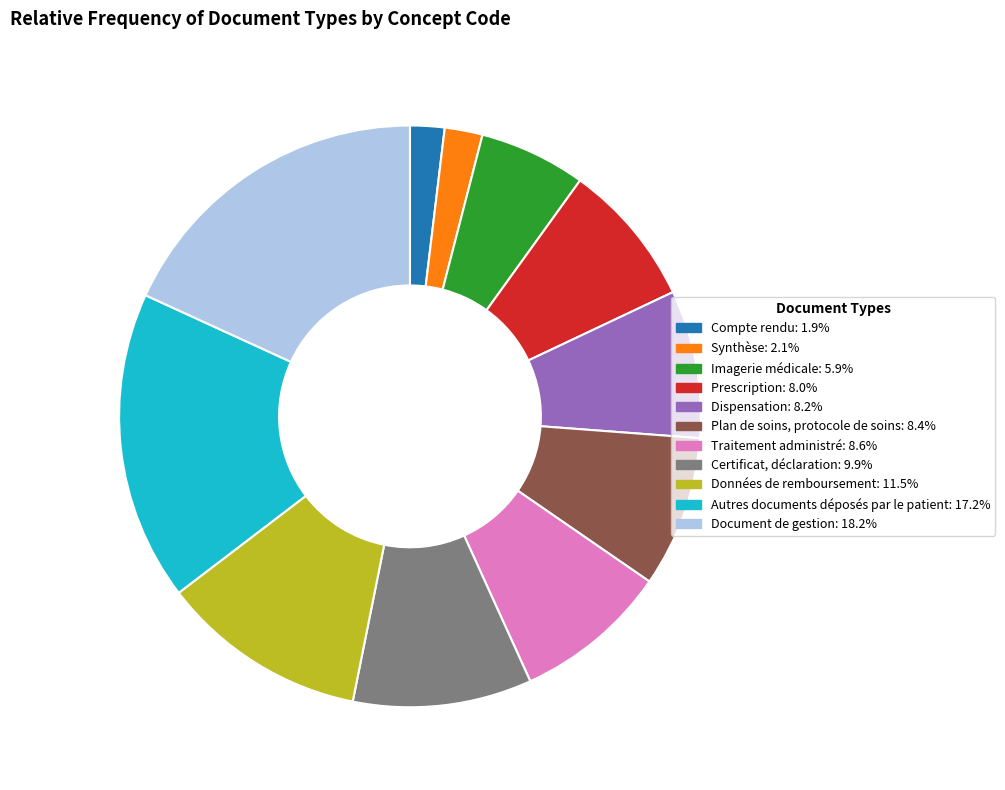

The Traitement administré slice represents 1% of the pie. True or false?

False